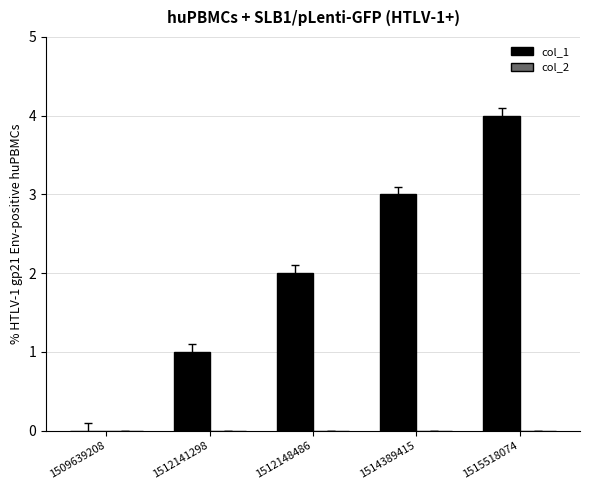

Are the bars horizontal?

No